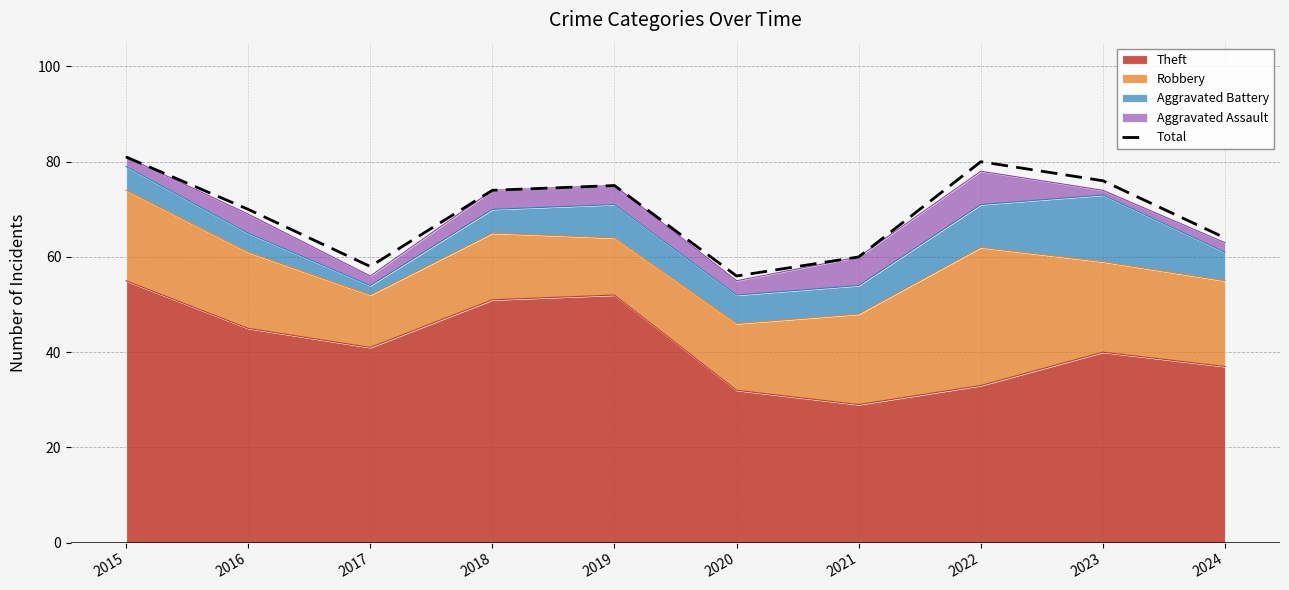

The chart shows a value of 80 at 2022. True or false?

True